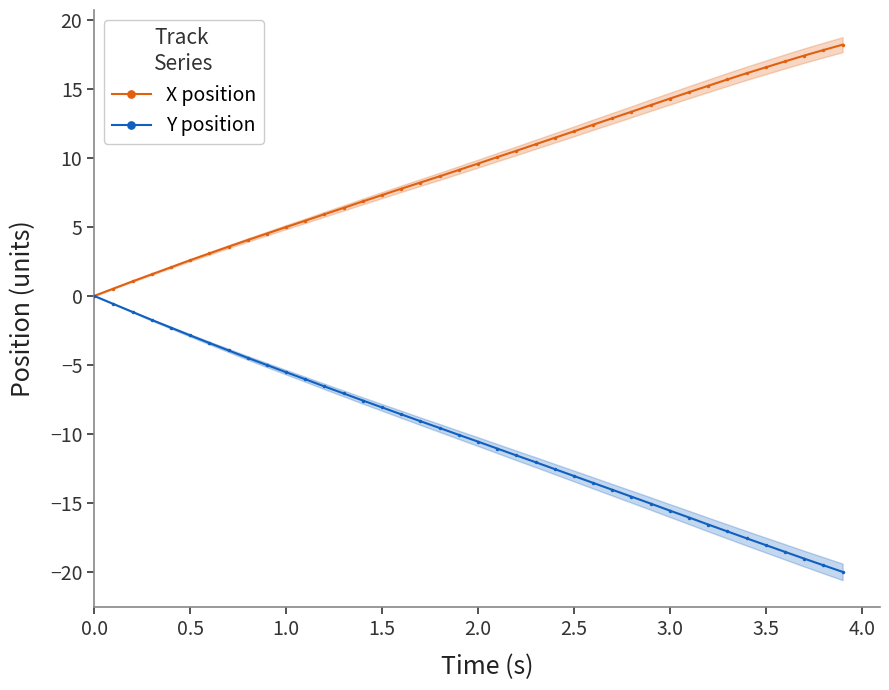

At how many categories does at least one series exceed 14?

10